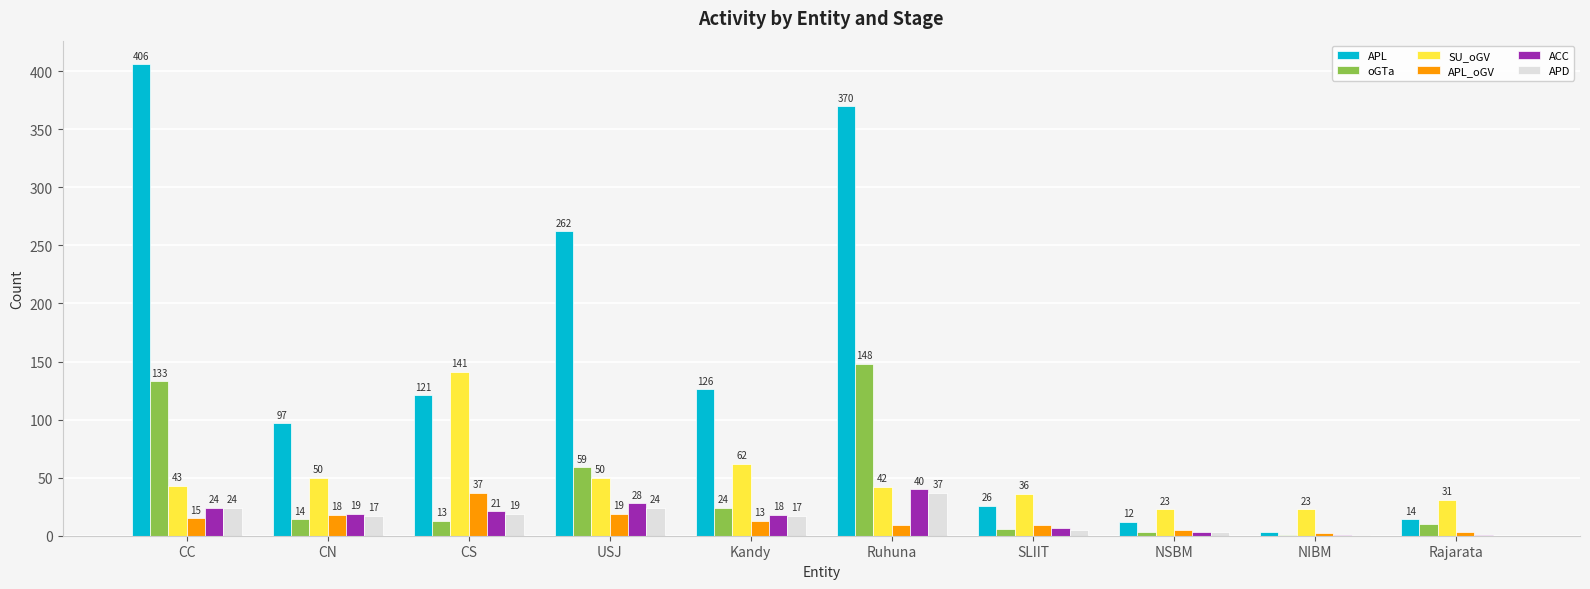

What is the total value across all series at NSBM?

49